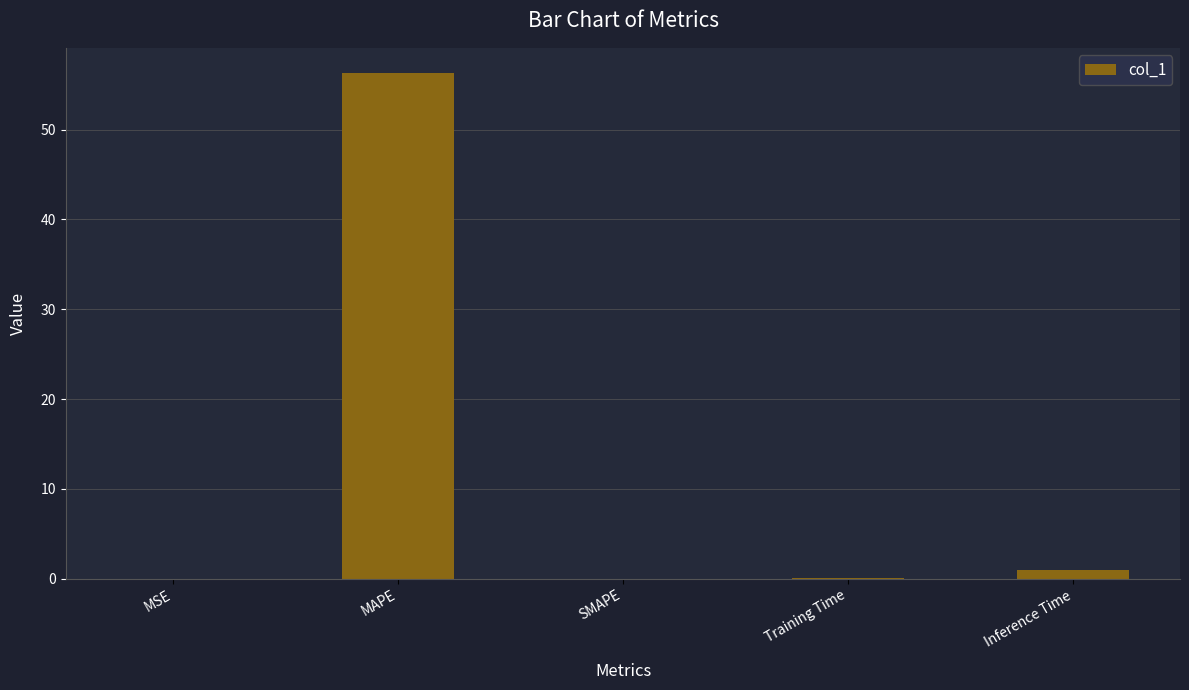

At which label is the value closest to 28?

Inference Time